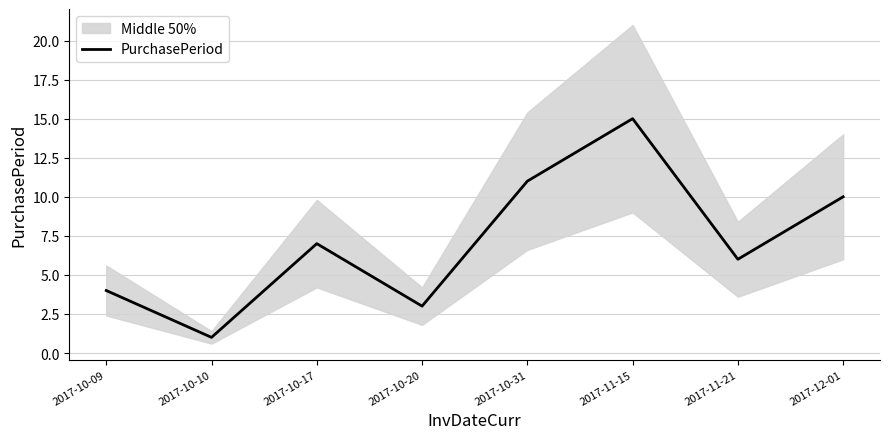

Between 2017-10-20 and 2017-10-17, which is larger?

2017-10-17